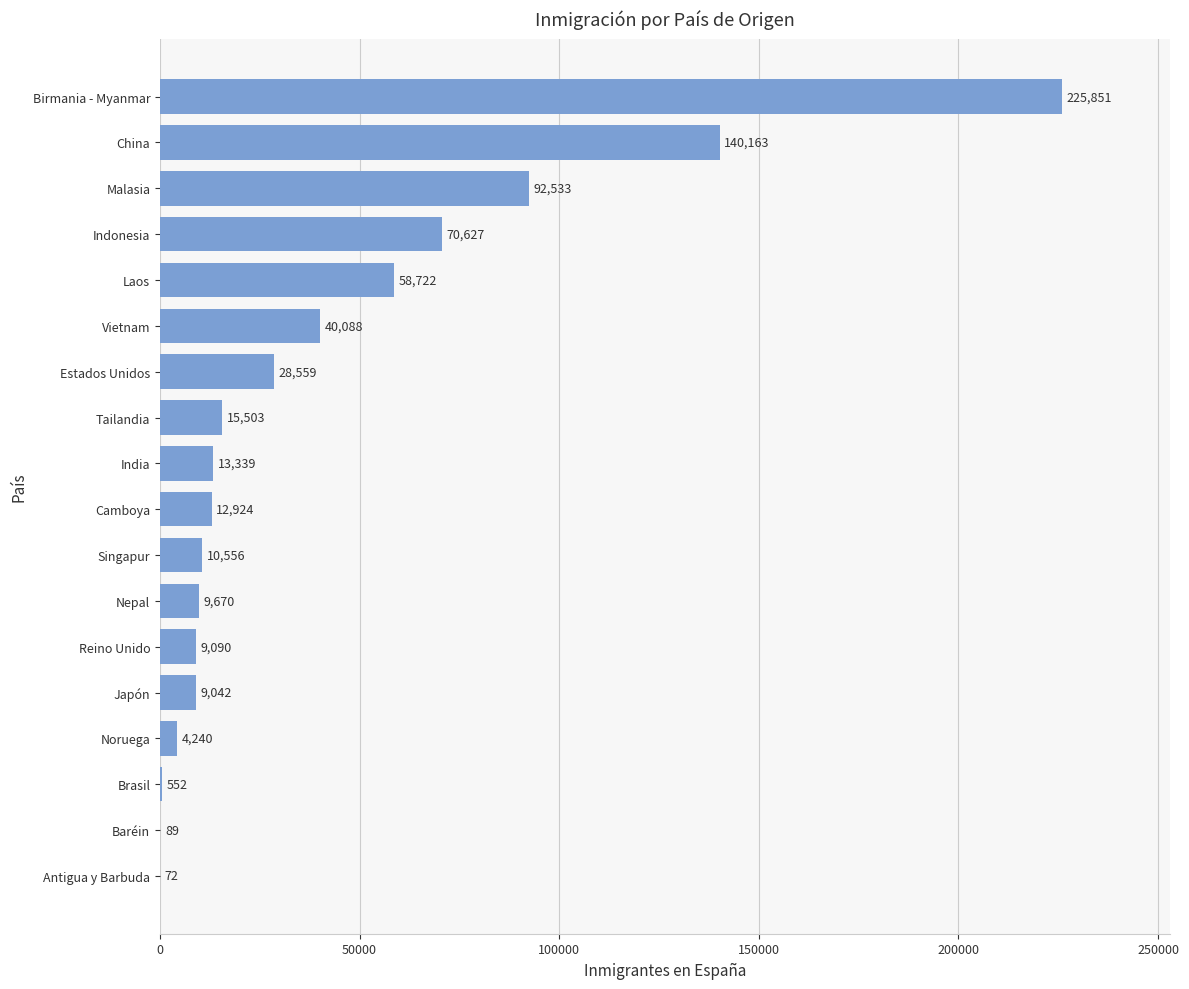

What value does the data have at Camboya, to the nearest 10?

12920